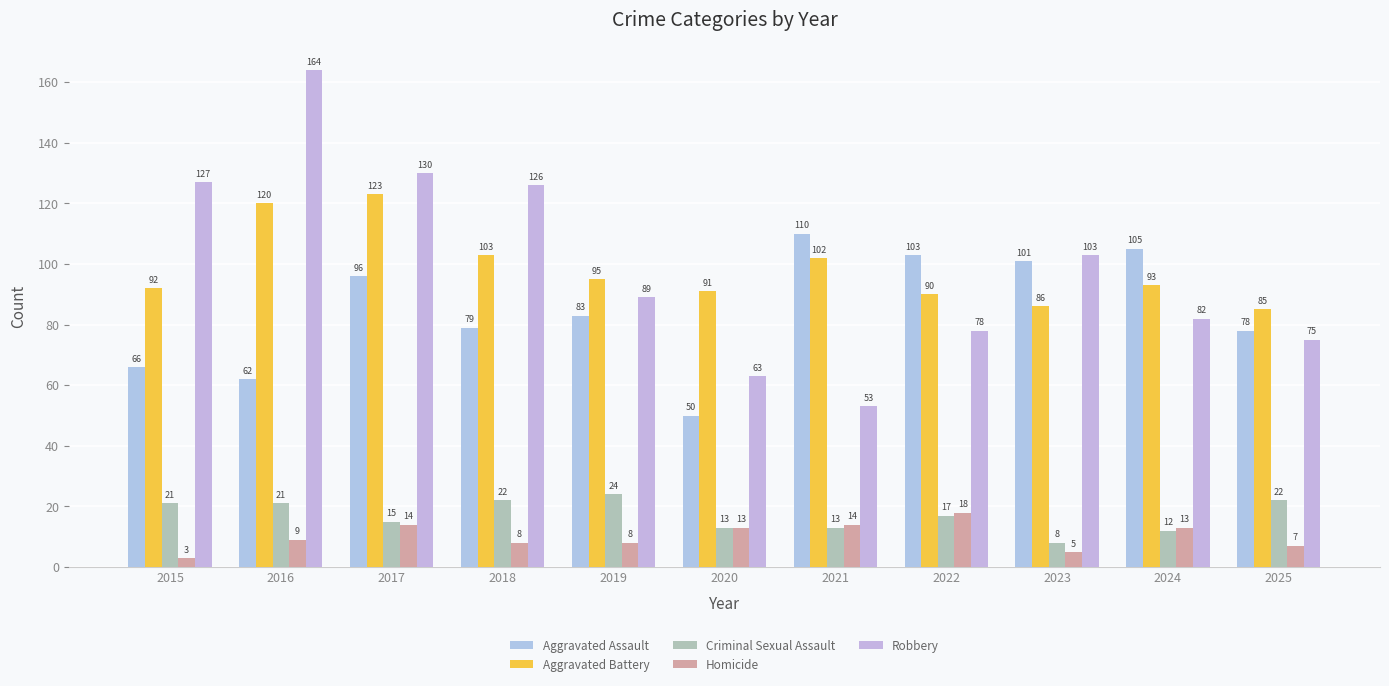

What is the spread (max minus min) of values at 2023?

98